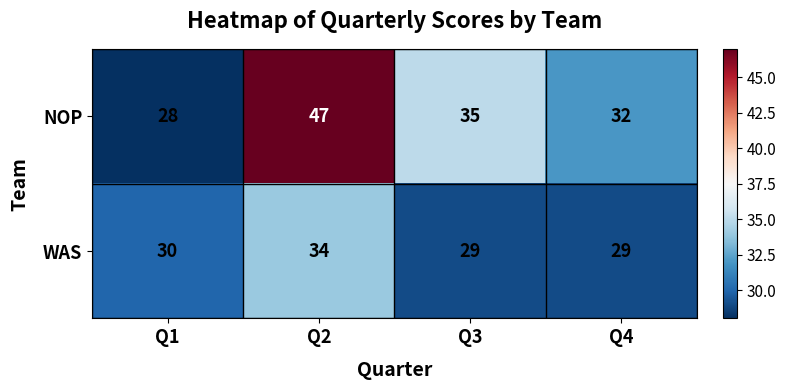

Which series has the widest spread of values?

NOP